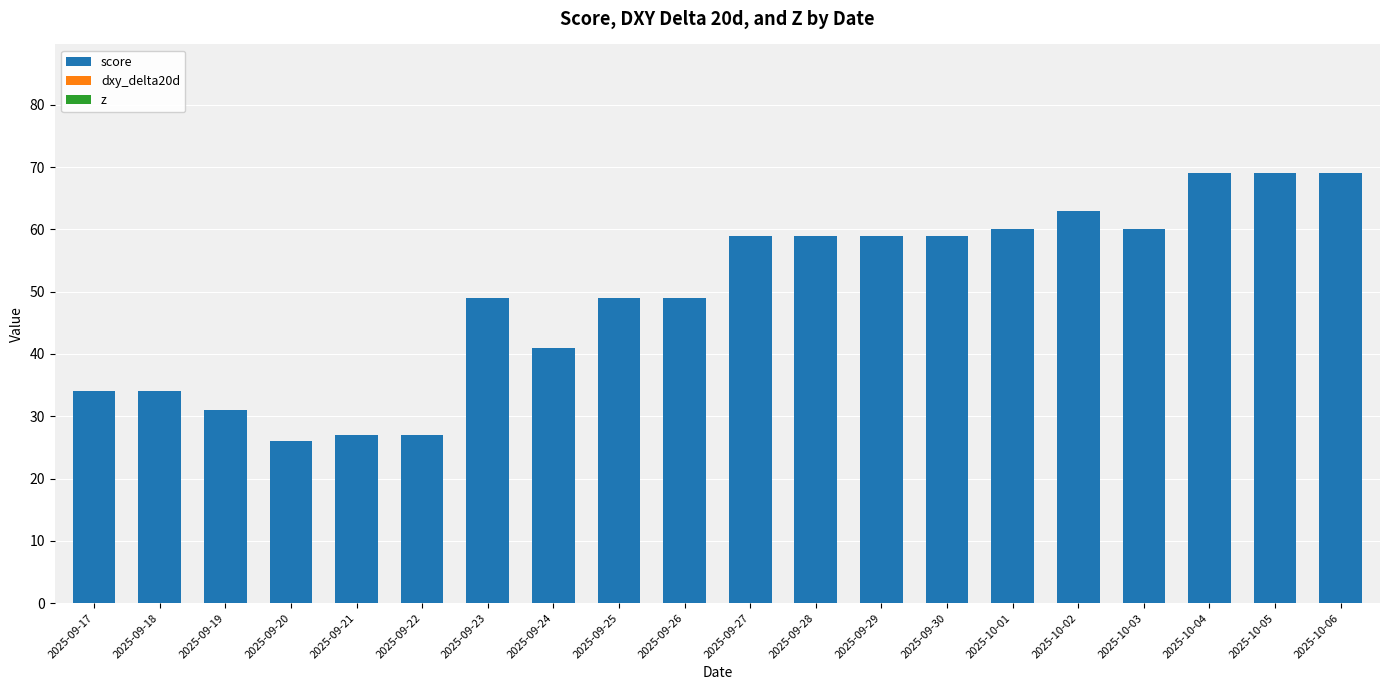

What is the minimum value shown in the chart?

26